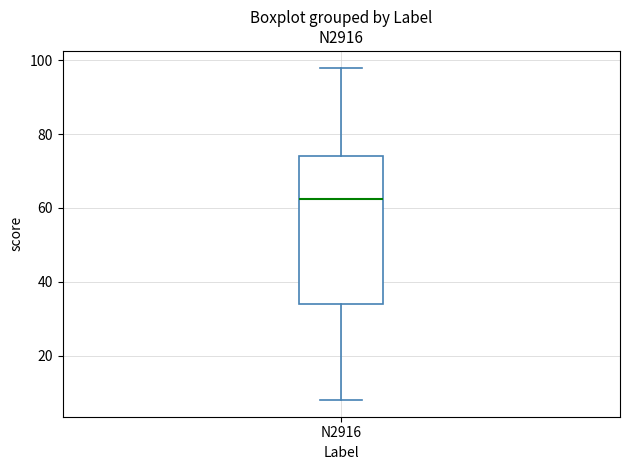

Read this box plot against the y-axis: the position of the median line, the range covered by the box, and the ends of both whiskers. The values are not printed on the chart, so give them approximately, as read against the axis.

median 62, box 34 to 74, whiskers 8 to 98